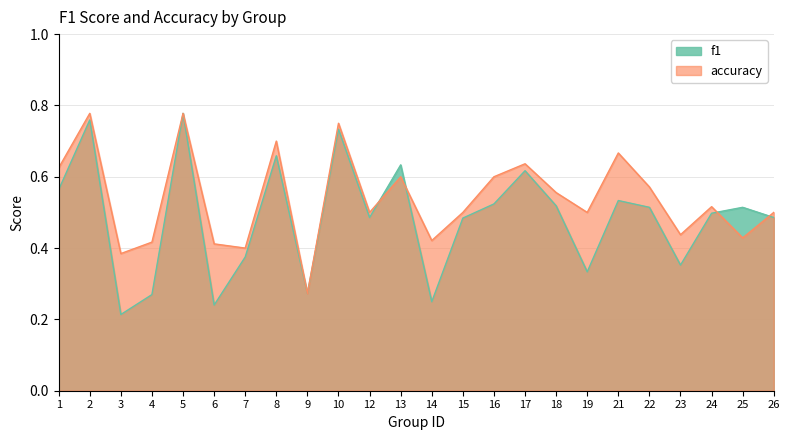

What is the sum of the accuracy values at 7 and 2?

1.2